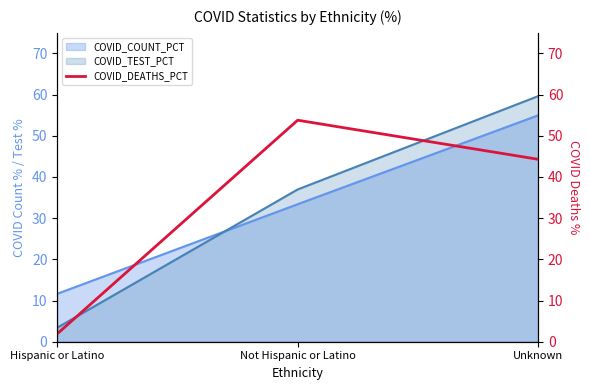

List the labels in order of COVID_TEST_PCT value, largest first.

Unknown, Not Hispanic or Latino, Hispanic or Latino